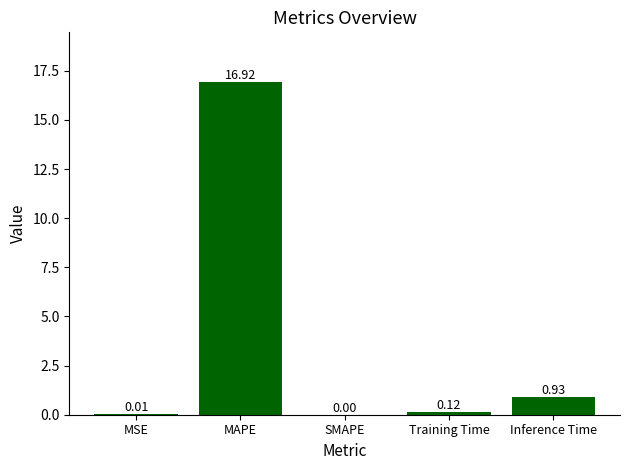

How many values are above zero?

4